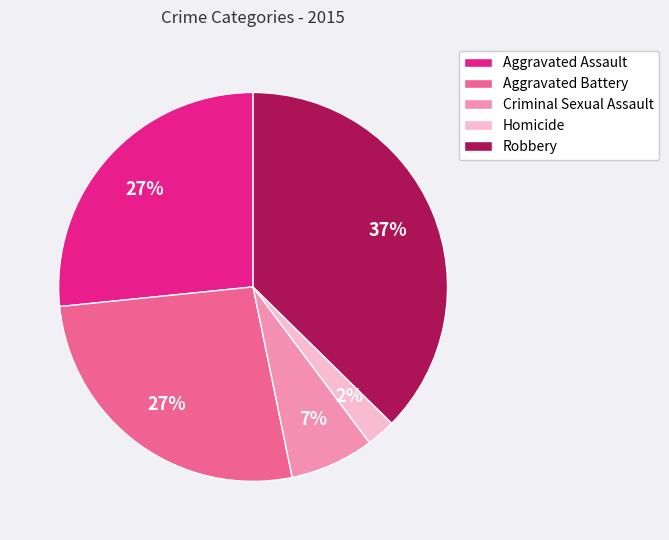

To the nearest percent, what is the average slice percentage?

20%